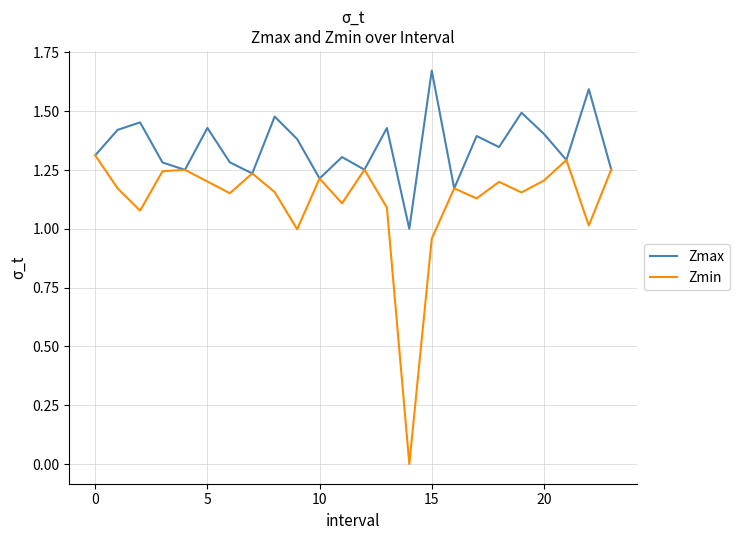

Rank the series by their average value, from highest to lowest.

Zmax, Zmin